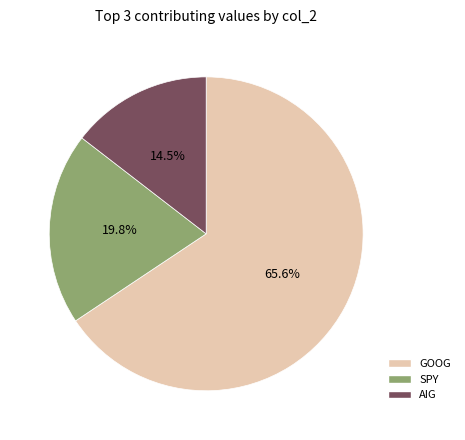

Is there a majority slice in this chart?

Yes